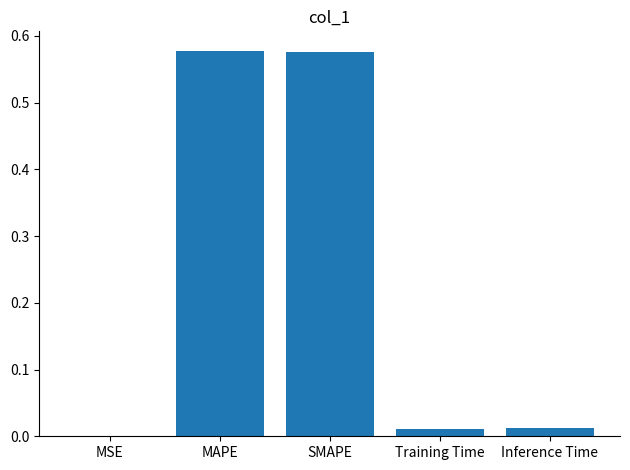

Is it true that the value at Inference Time is 0.0?

True